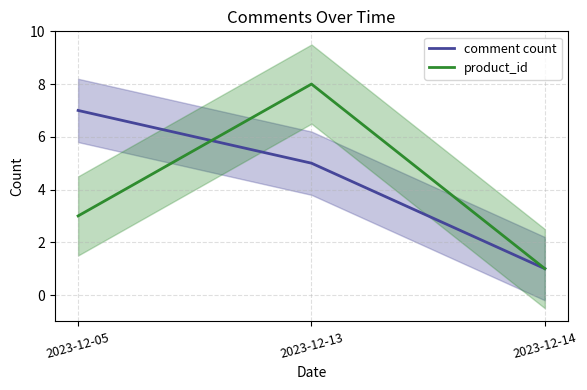

True or false: comment count has a value of 2 at 2023-12-13.

False